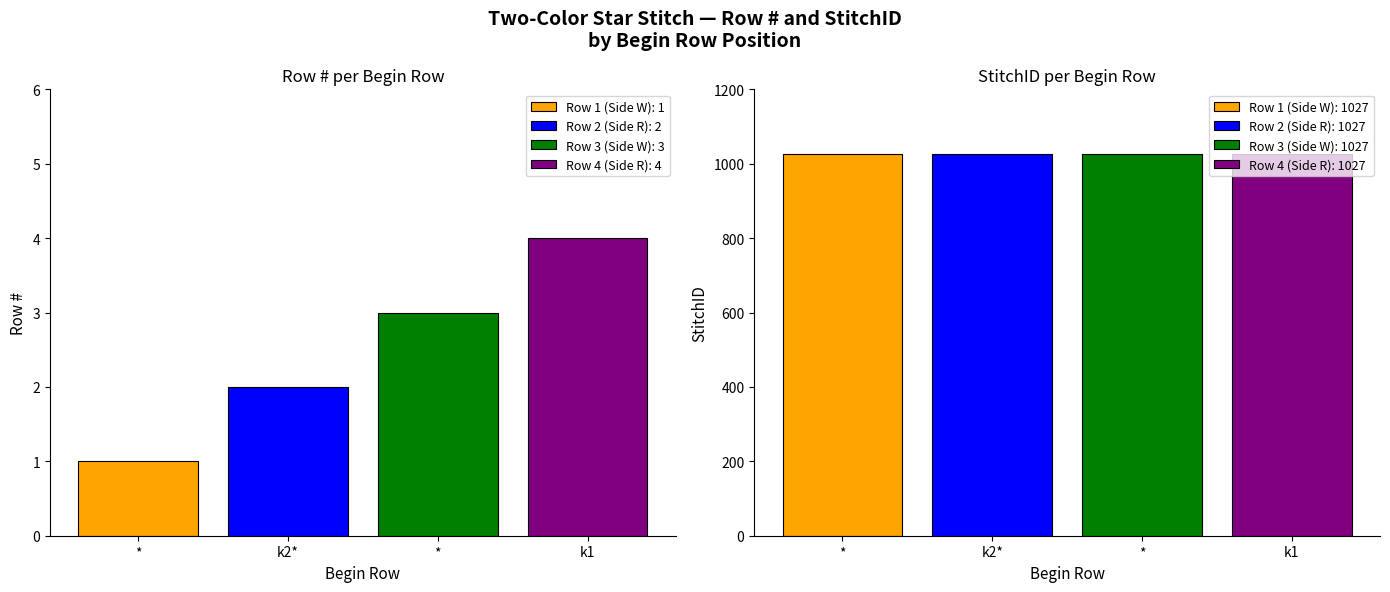

At how many categories does at least one series exceed 31?

4